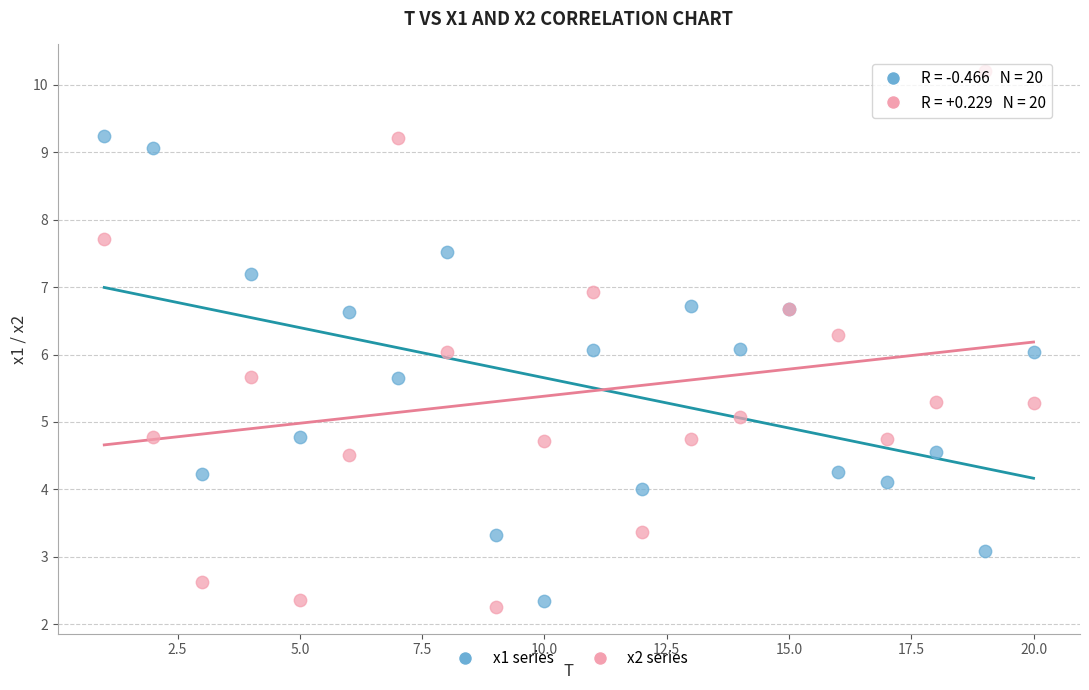

What is the X range (max minus min) for the scatter plot?

19.0